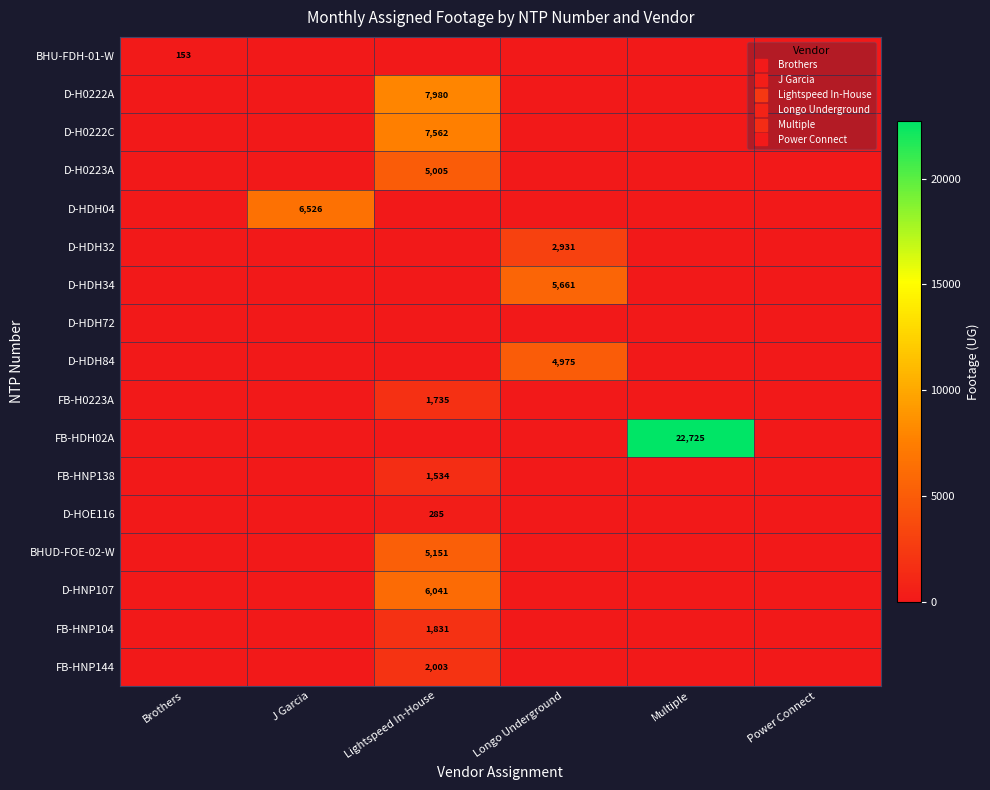

At which category does the chart reach its peak across all series?

Multiple